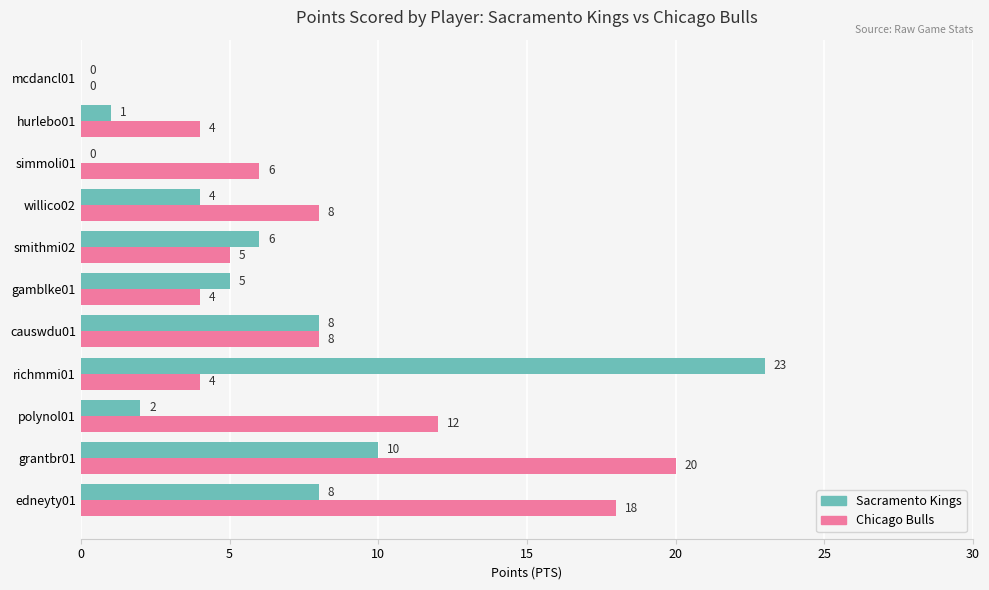

Which series changed the most between causwdu01 and hurlebo01?

Sacramento Kings